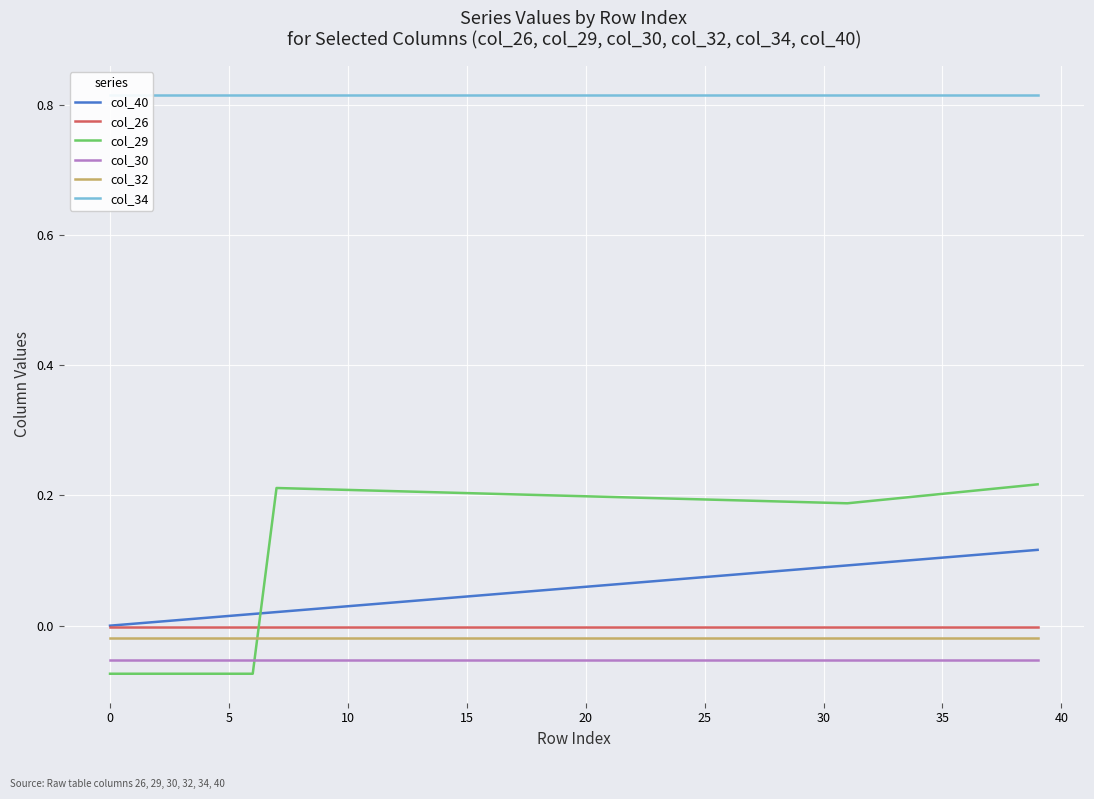

Is it true that col_40 equals 0.1 at 18?

True